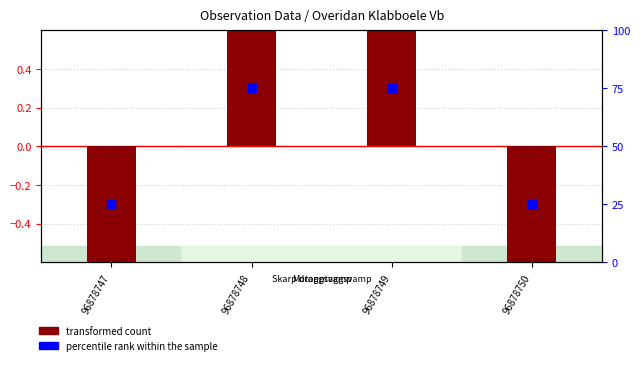

Which series reaches the minimum Y coordinate?

transformed count